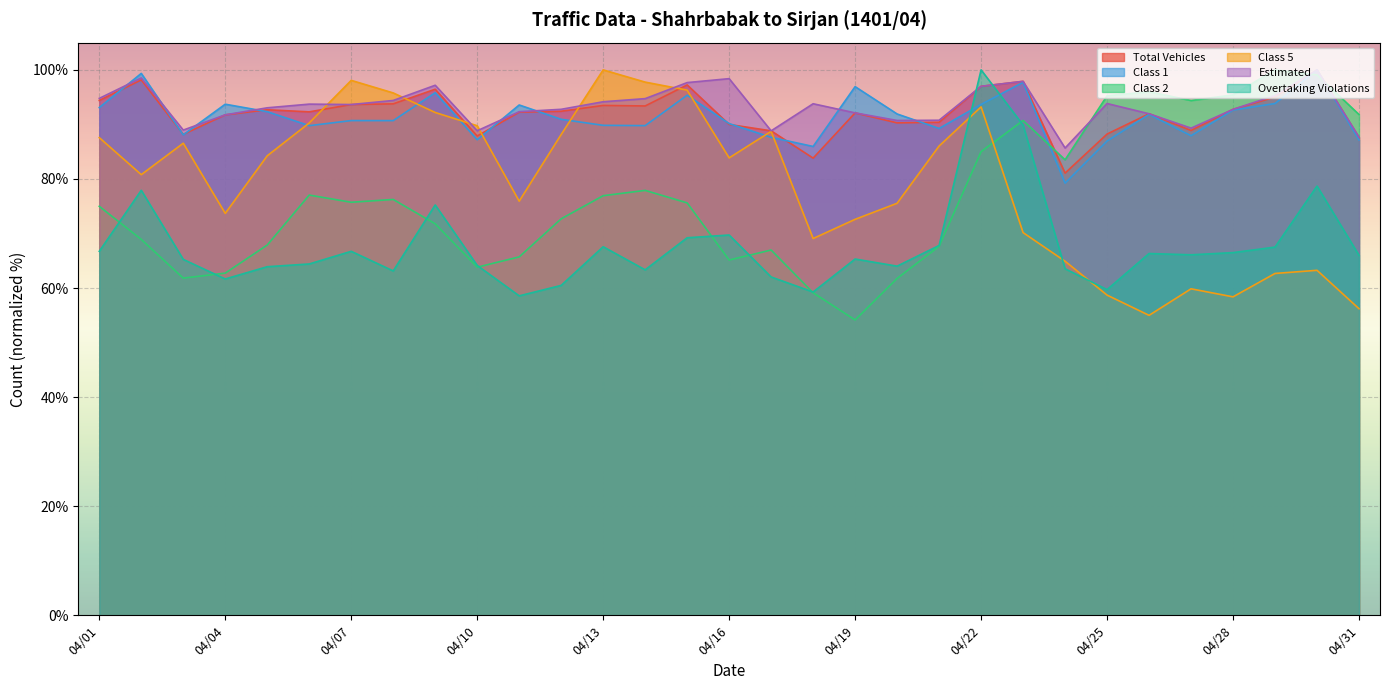

How many interior local peaks does the Total Vehicles series have?

9